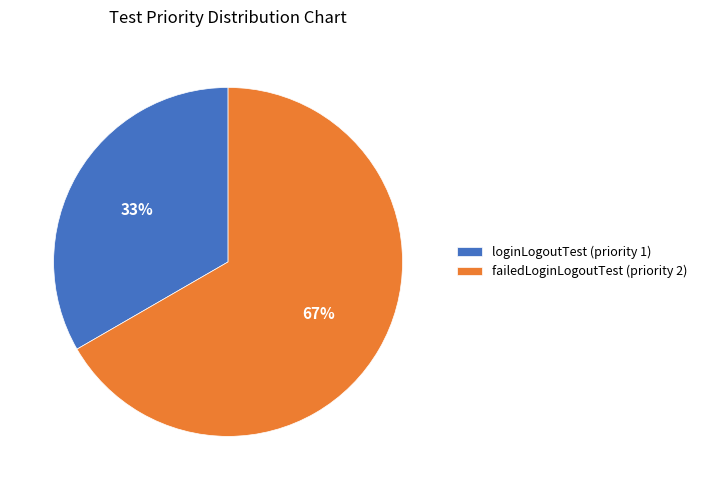

Do loginLogoutTest (priority 1) and failedLoginLogoutTest (priority 2) together represent more than half of the pie?

Yes